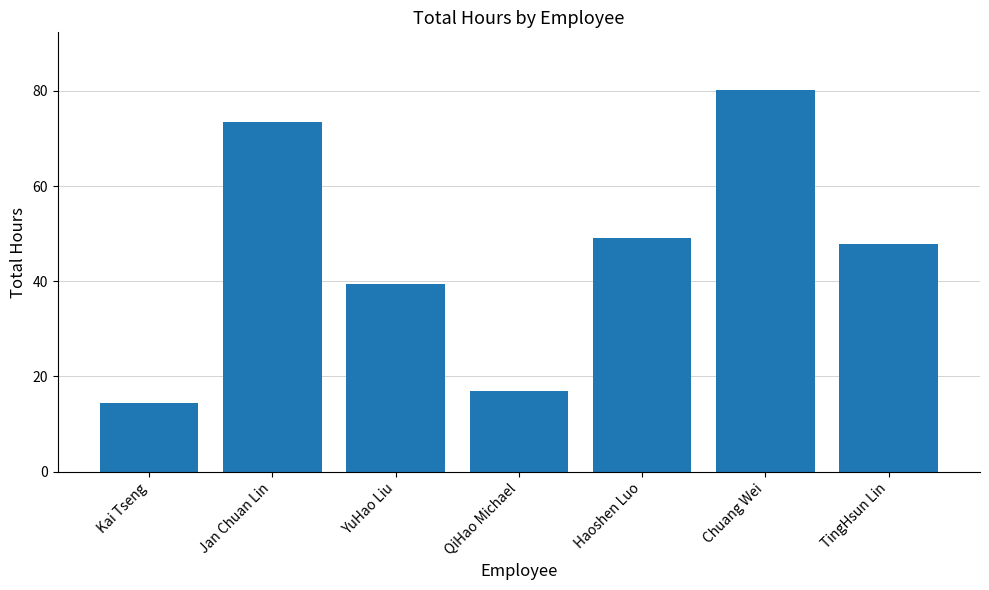

What is the label of the 6th bar from the left?

Chuang Wei